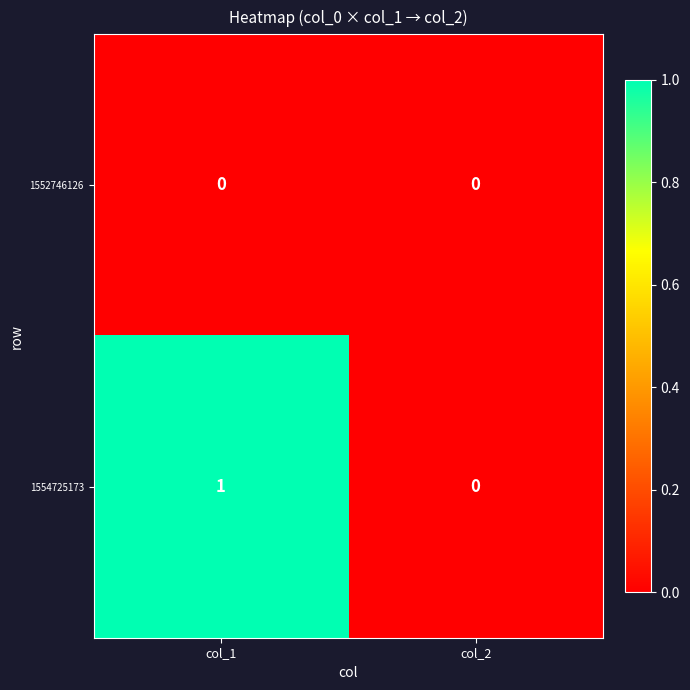

Which series has the largest range (max minus min)?

1554725173